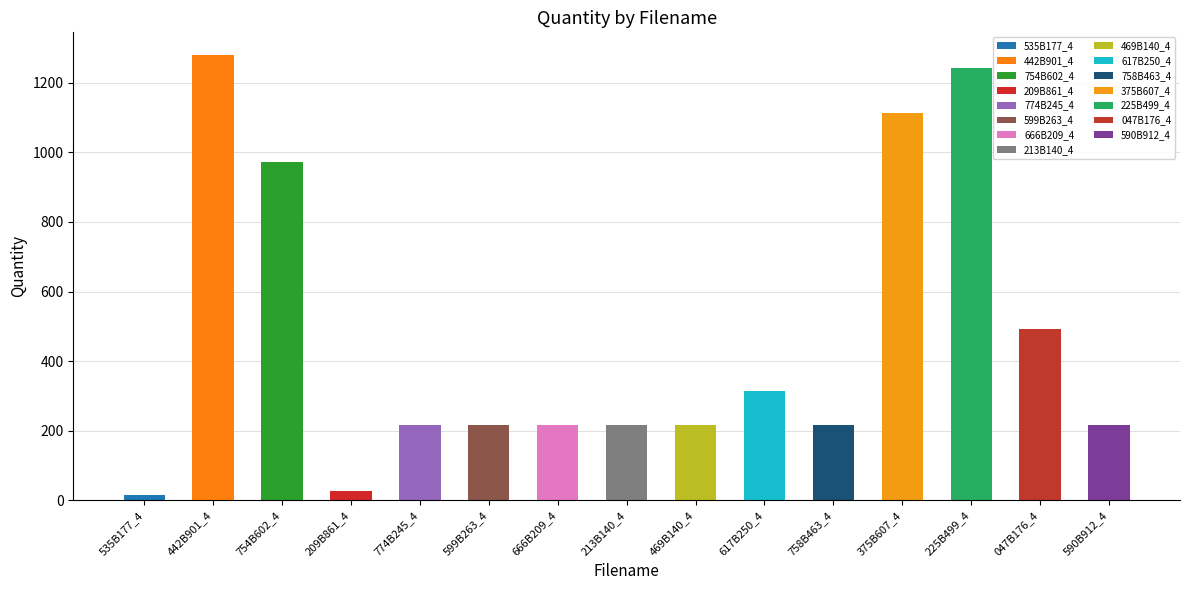

Reading right to left, transcribe all the data shown in this chart.

217	493	1242	1113	217	315	217	217	217	217	217	28	973	1281	14